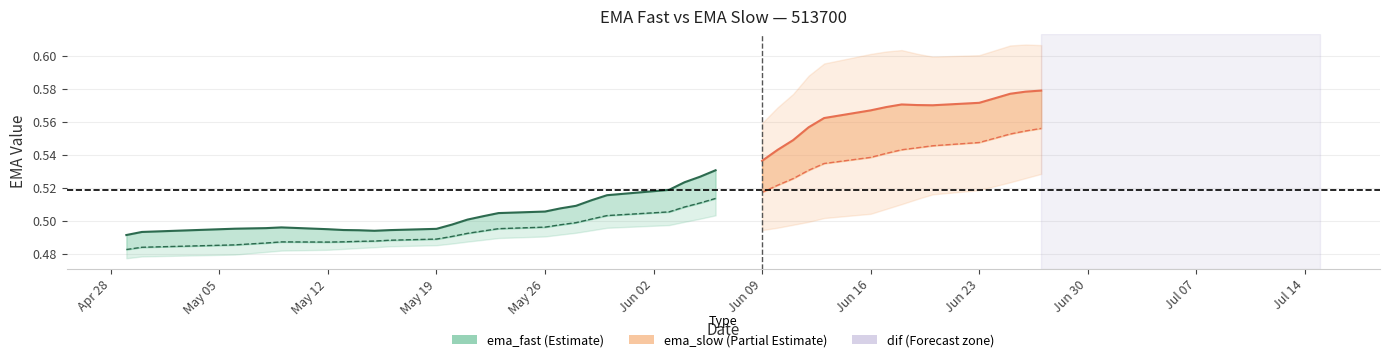

Reading left to right, what are all the values shown in this chart?

ema_fast: 0.5	0.5	0.5	0.5	0.5	0.5	0.5	0.5	0.5	0.5	0.5	0.5	0.5	0.5	0.5	0.5	0.5	0.5	0.5	0.5	0.5	0.5	0.5	0.5	0.5	0.5	0.5	0.5	0.6	0.6	0.6	0.6	0.6	0.6	0.6	0.6	0.6	0.6	0.6	0.6
ema_slow: 0.5	0.5	0.5	0.5	0.5	0.5	0.5	0.5	0.5	0.5	0.5	0.5	0.5	0.5	0.5	0.5	0.5	0.5	0.5	0.5	0.5	0.5	0.5	0.5	0.5	0.5	0.5	0.5	0.5	0.5	0.5	0.5	0.5	0.5	0.5	0.5	0.6	0.6	0.6	0.6
dif: 0.0	0.0	0.0	0.0	0.0	0.0	0.0	0.0	0.0	0.0	0.0	0.0	0.0	0.0	0.0	0.0	0.0	0.0	0.0	0.0	0.0	0.0	0.0	0.0	0.0	0.0	0.0	0.0	0.0	0.0	0.0	0.0	0.0	0.0	0.0	0.0	0.0	0.0	0.0	0.0